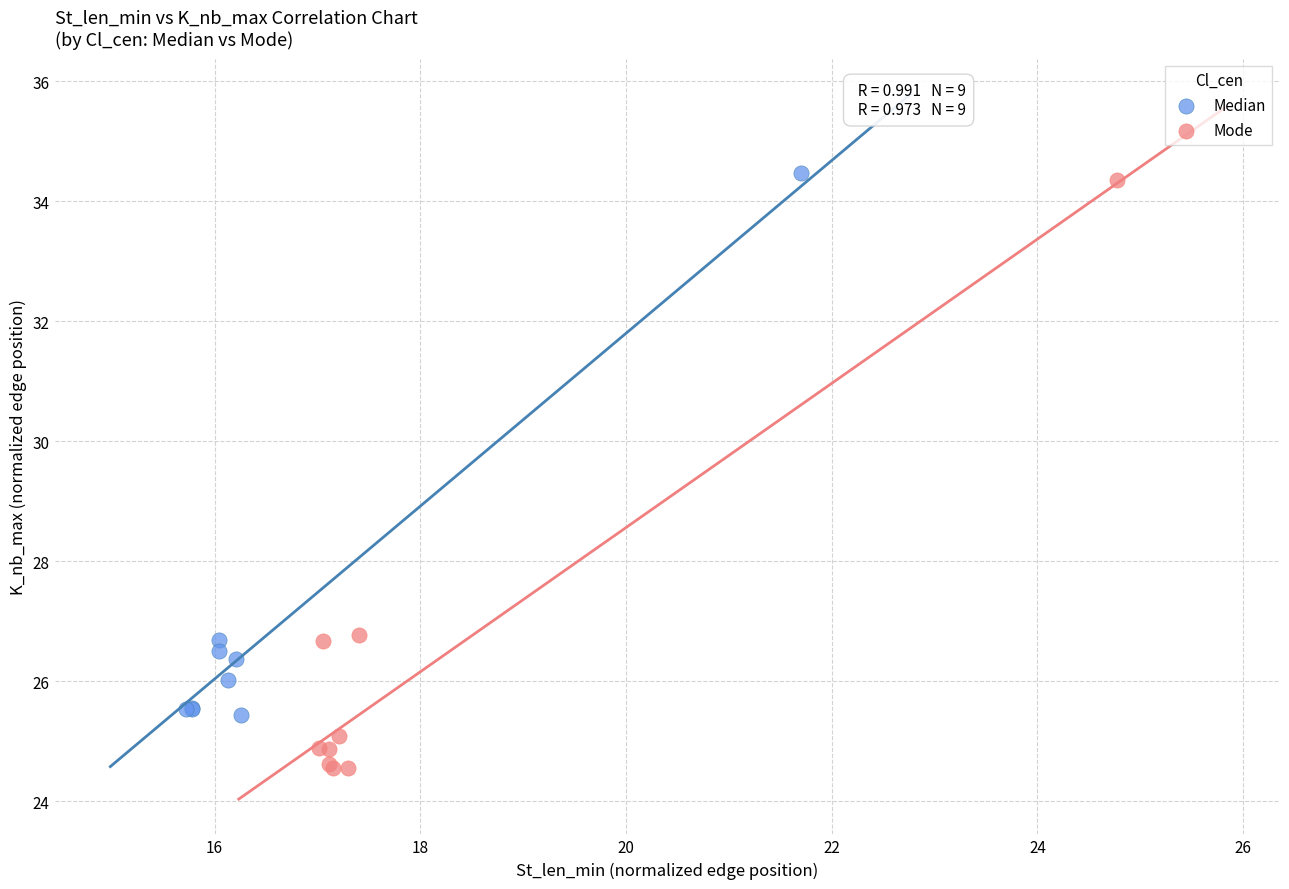

Which series has the widest spread of Y values?

Mode